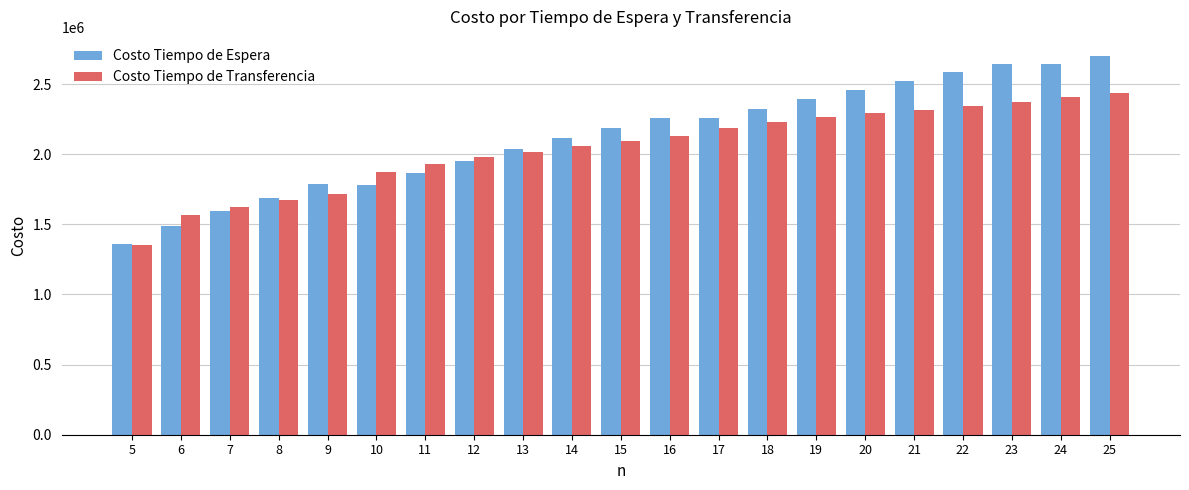

What is the total value across all series at 8?

3361990.5